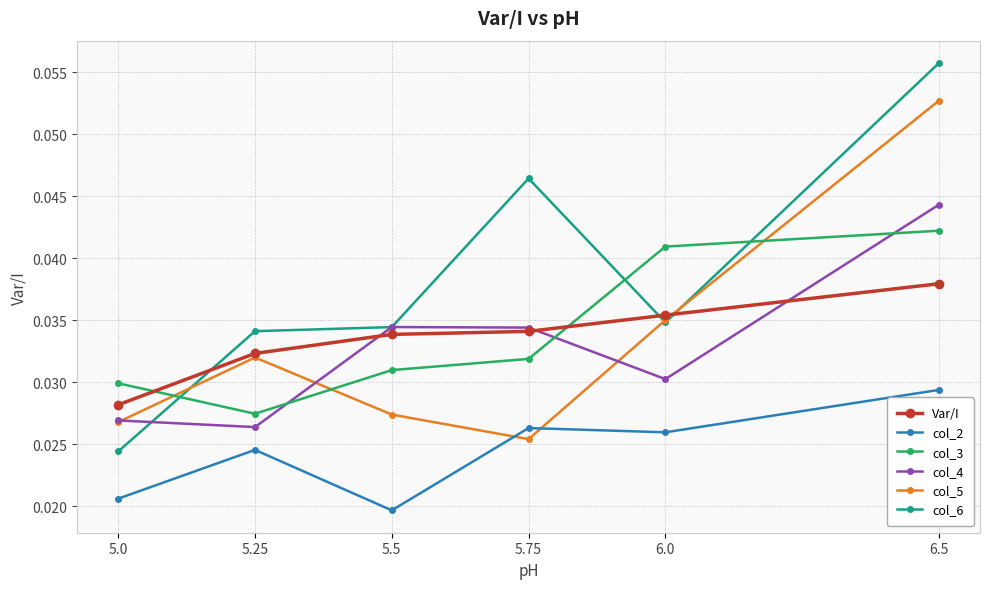

Where is col_4 nearest to the value 0?

5.25